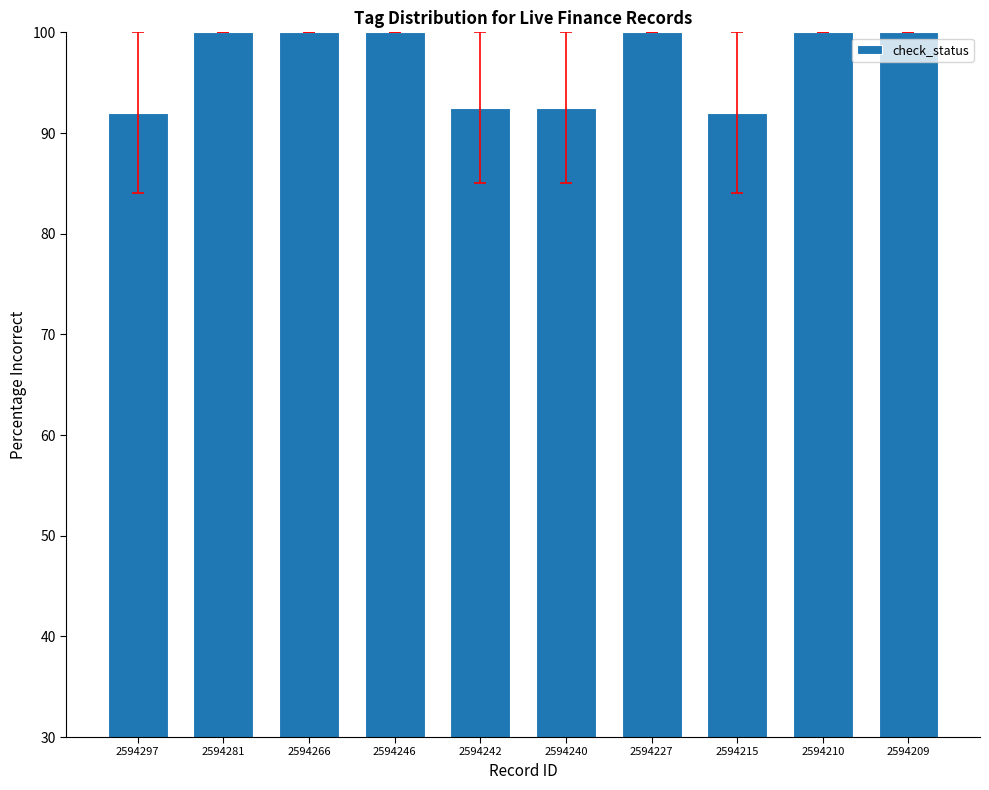

True or false: the data shows 166.1 at 2594266.

False